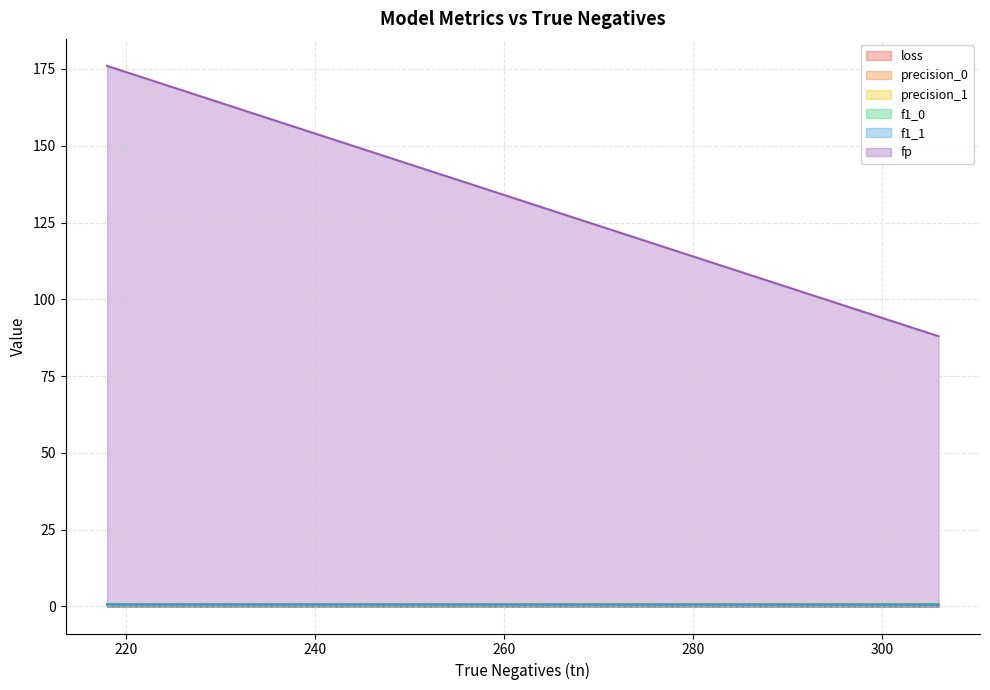

At how many categories does at least one series exceed 89?

18